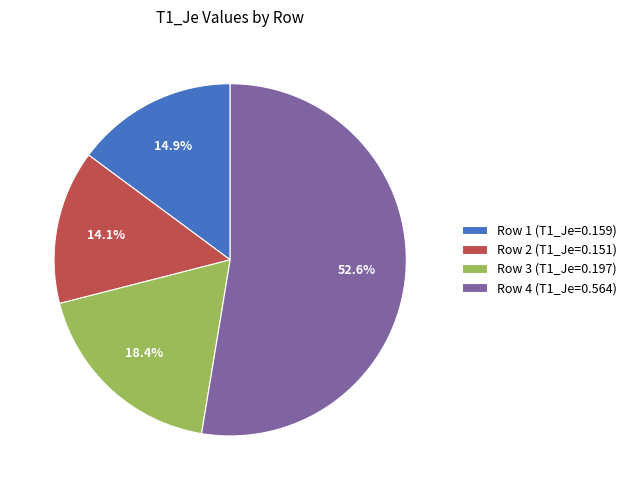

Is there a majority slice in this chart?

Yes